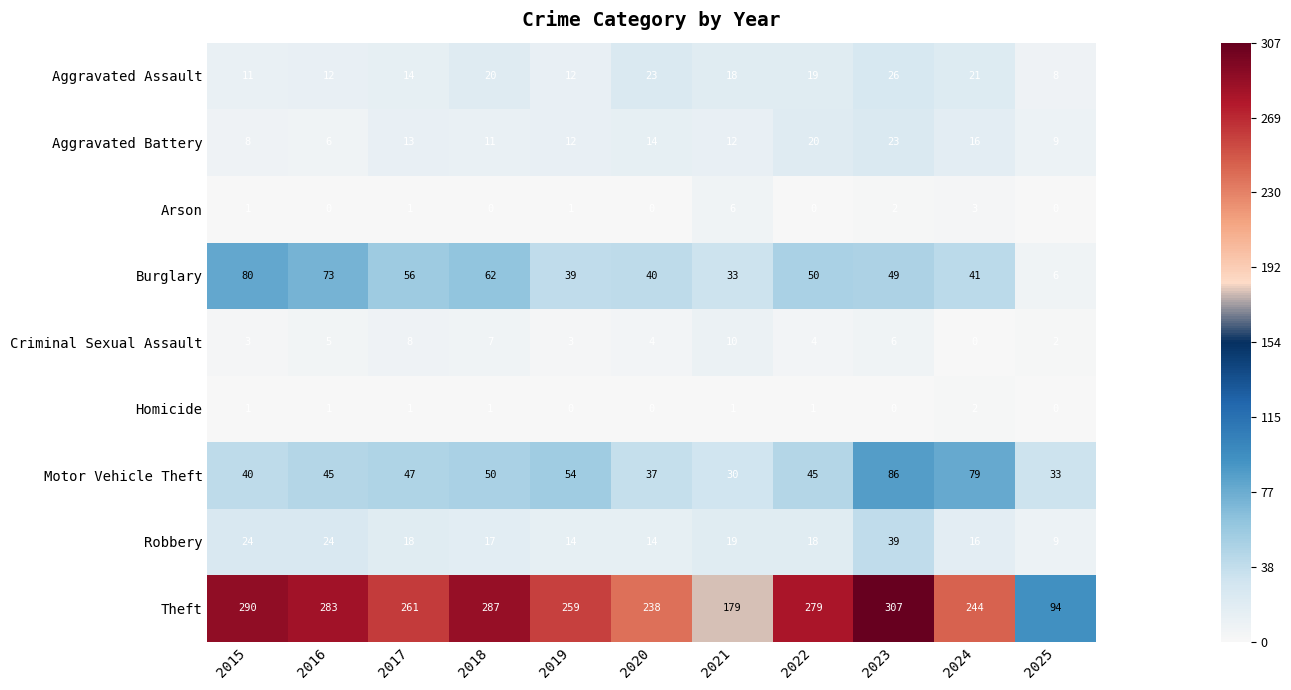

List the series in order of their peak value, highest first.

Theft, Motor Vehicle Theft, Burglary, Robbery, Aggravated Assault, Aggravated Battery, Criminal Sexual Assault, Arson, Homicide